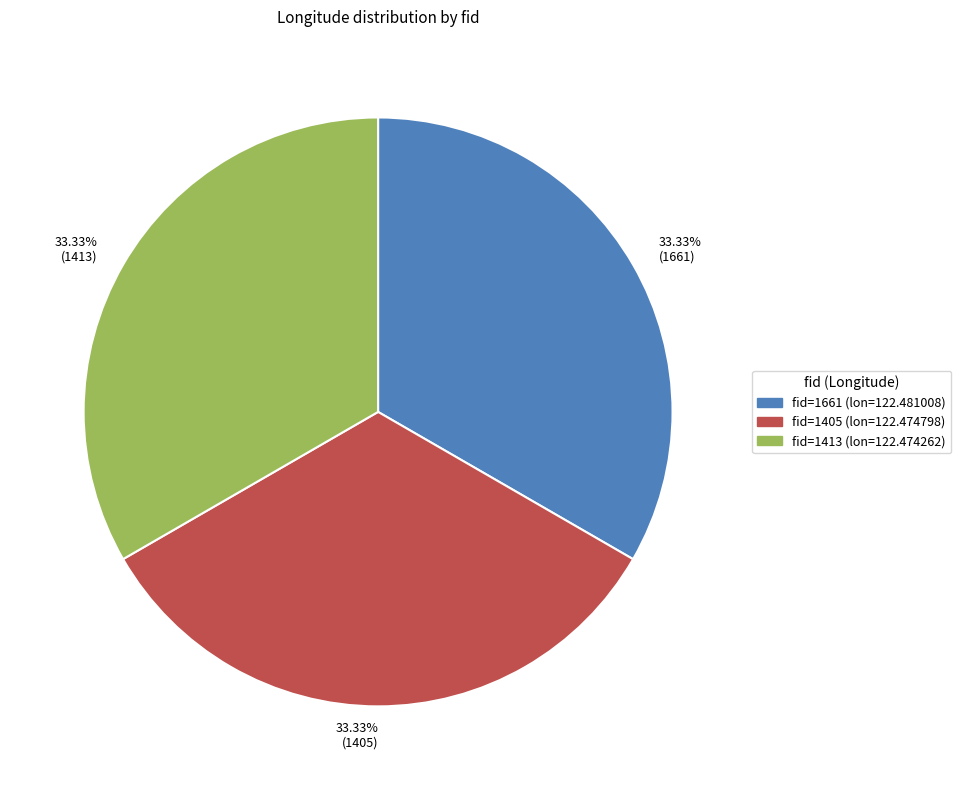

Is there a majority slice in this chart?

No